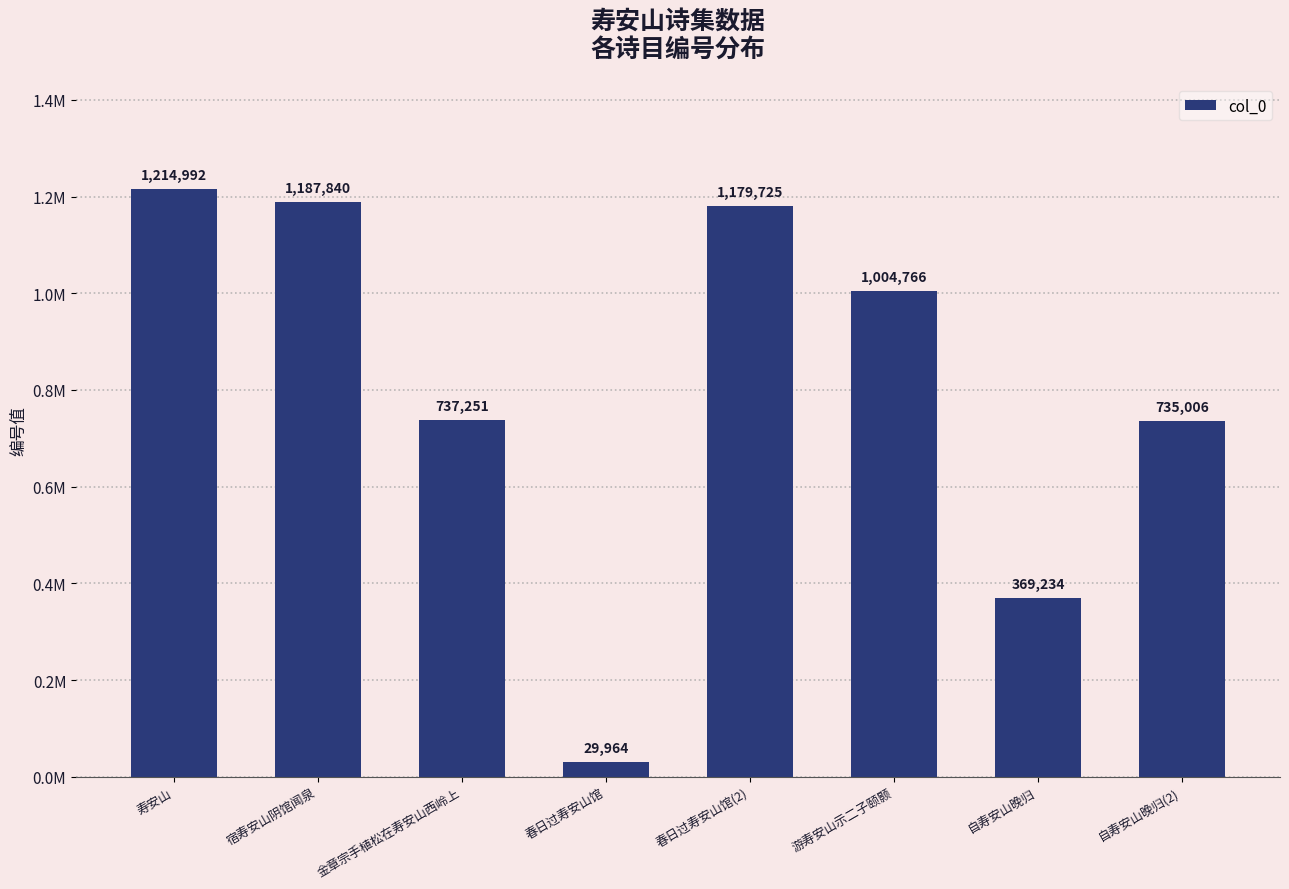

Does the chart contain stacked bars?

No